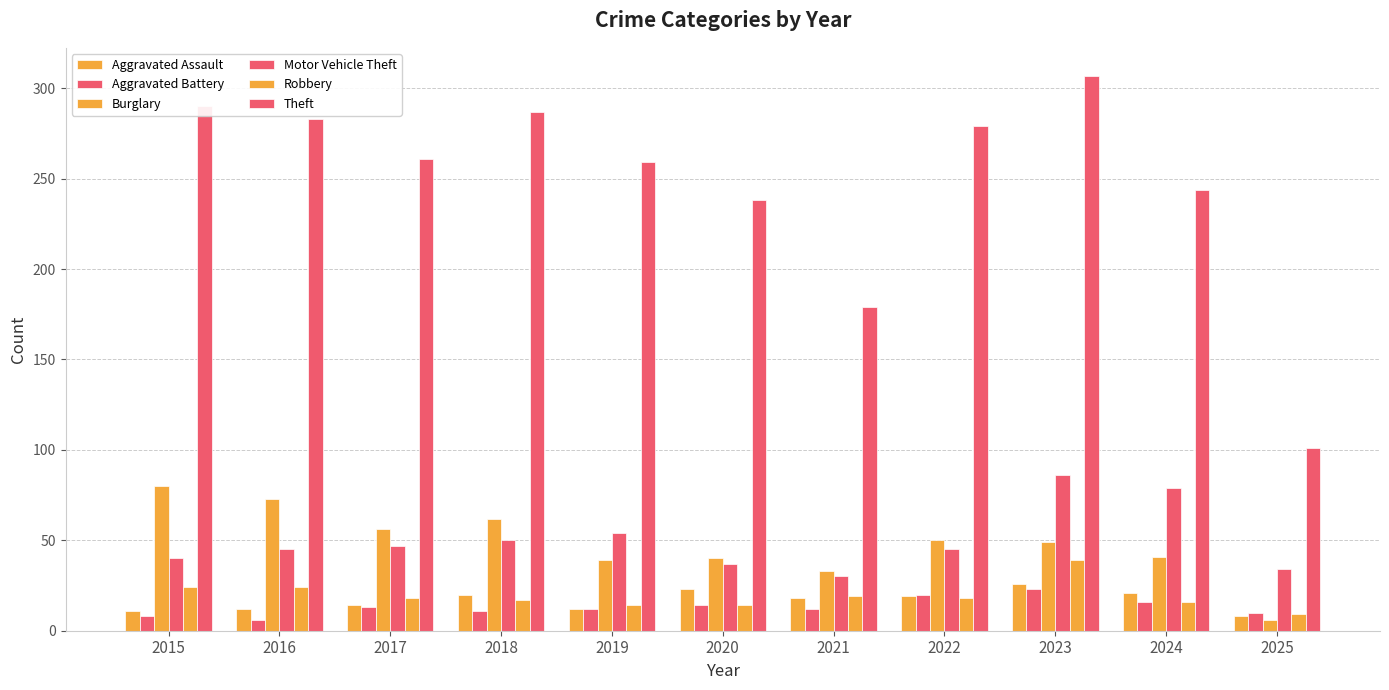

Is it true that Theft equals 156 at 2025?

False